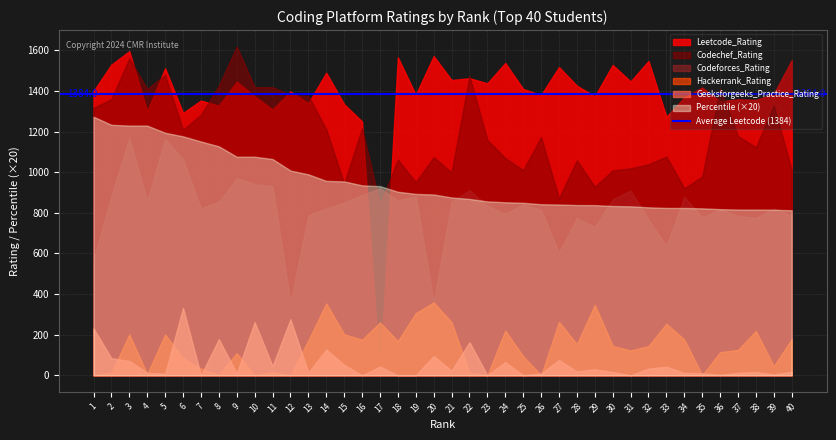

Where do Codechef_Rating and Leetcode_Rating first cross each other?

3 and 4